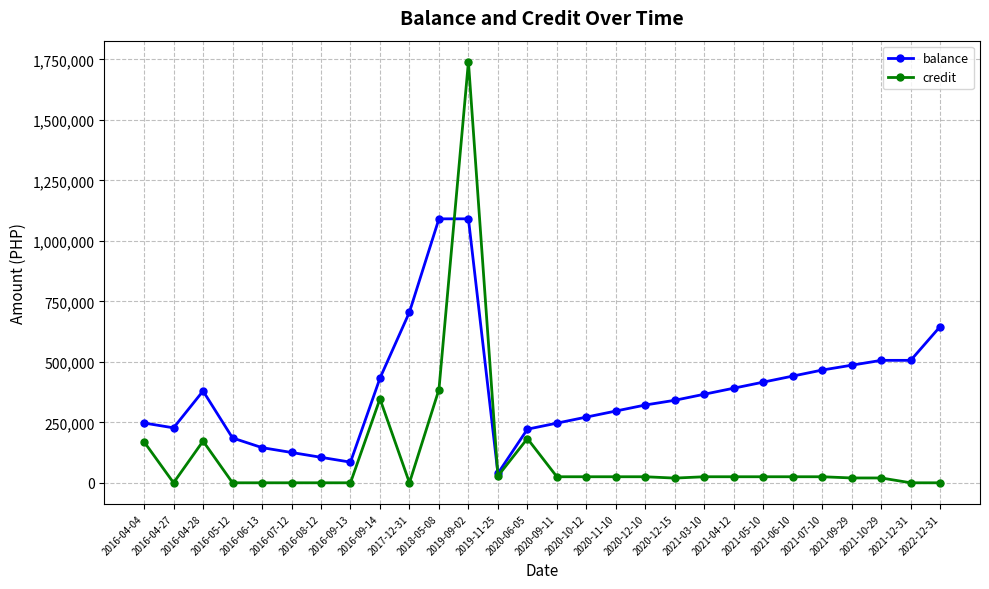

Read the balance value at 2016-06-13.

145314.5